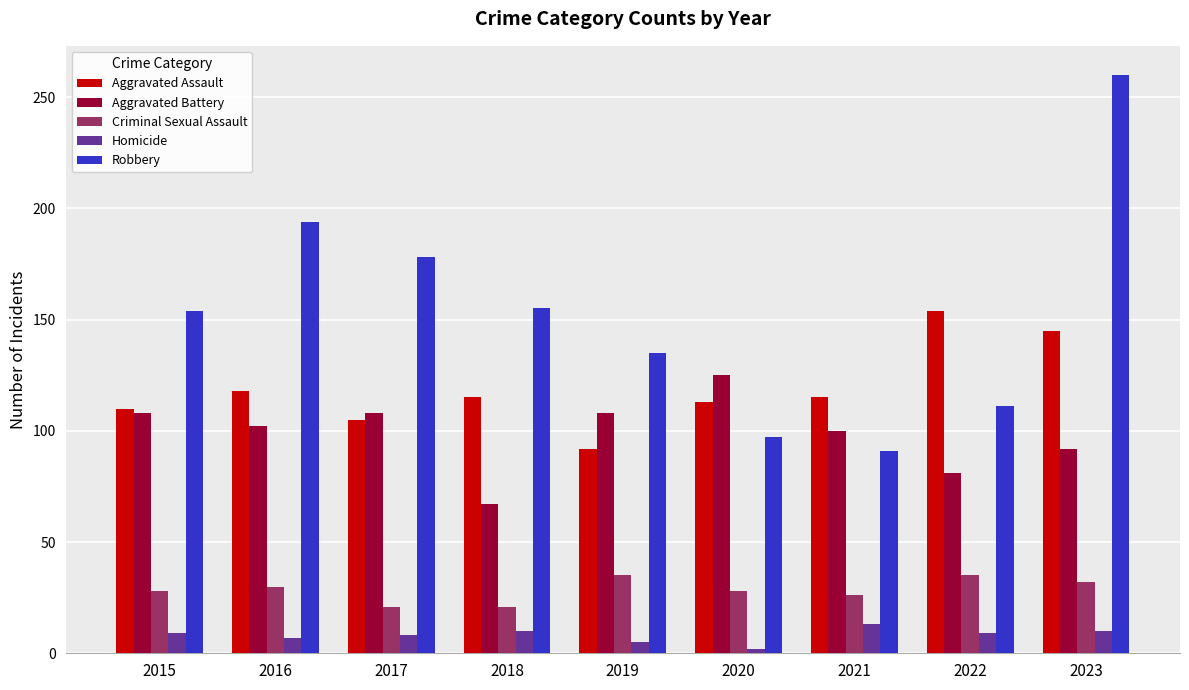

What is the total value across all series at 2016?

451